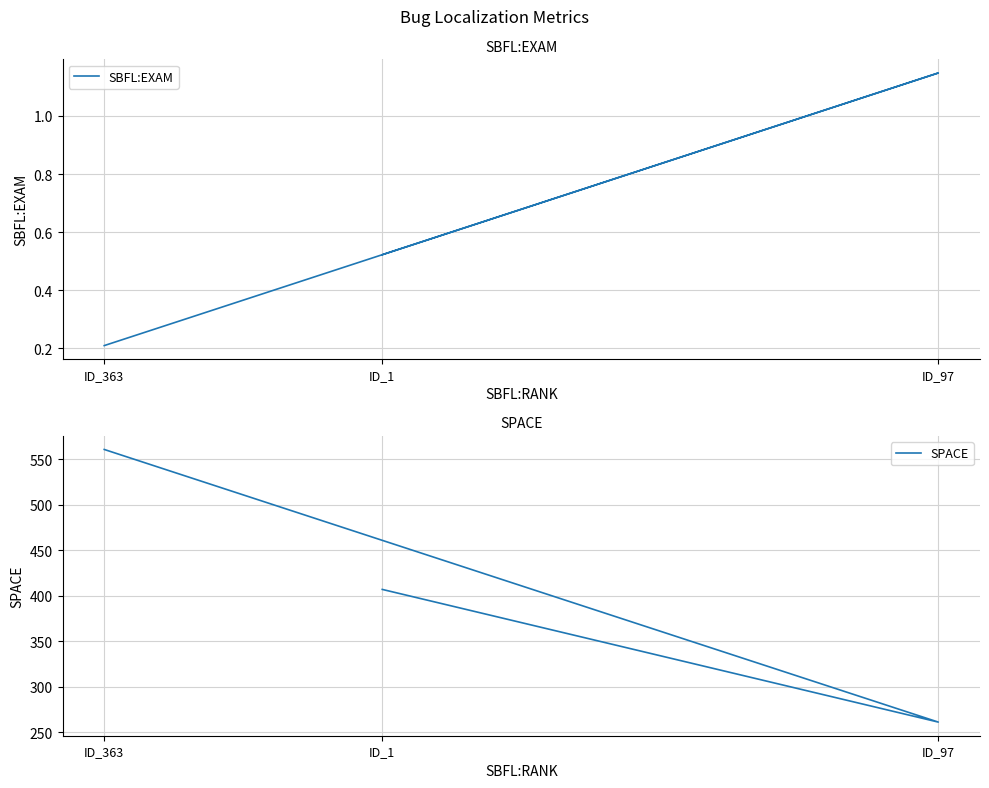

At how many categories does at least one series exceed 508?

1